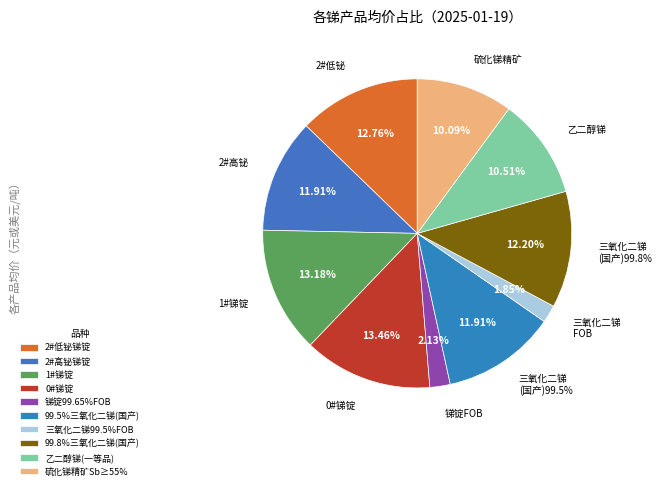

To the nearest percent, what is the difference between the 99.8%三氧化二锑(国产) and 2#低铋锑锭 slice percentages?

1%